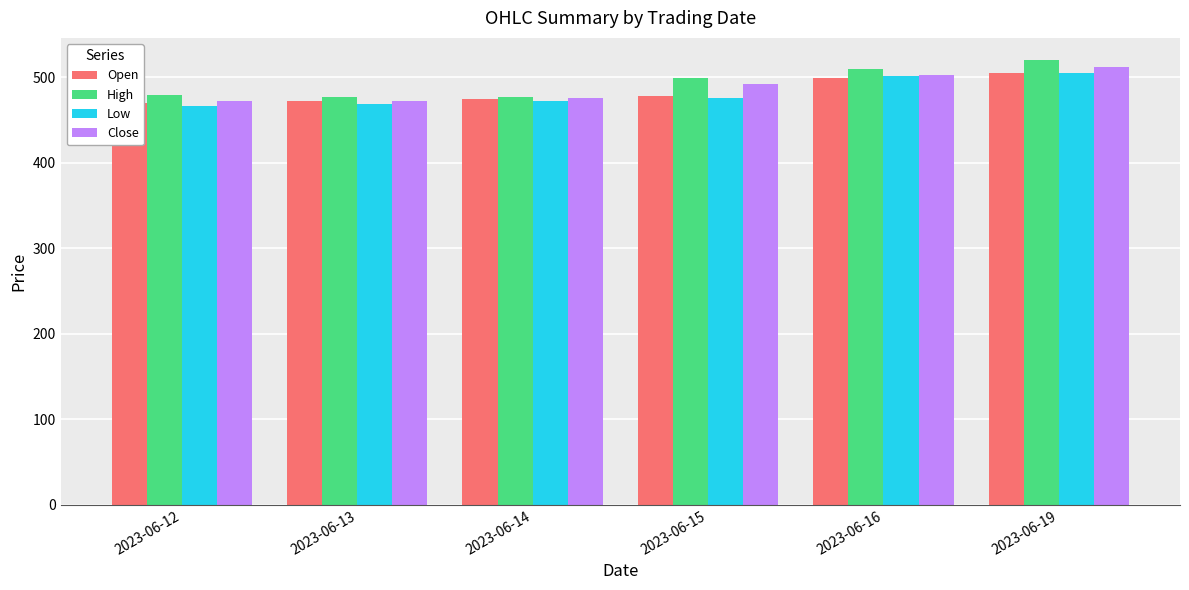

What is the sum of the Open values at 2023-06-16 and 2023-06-14?

974.0